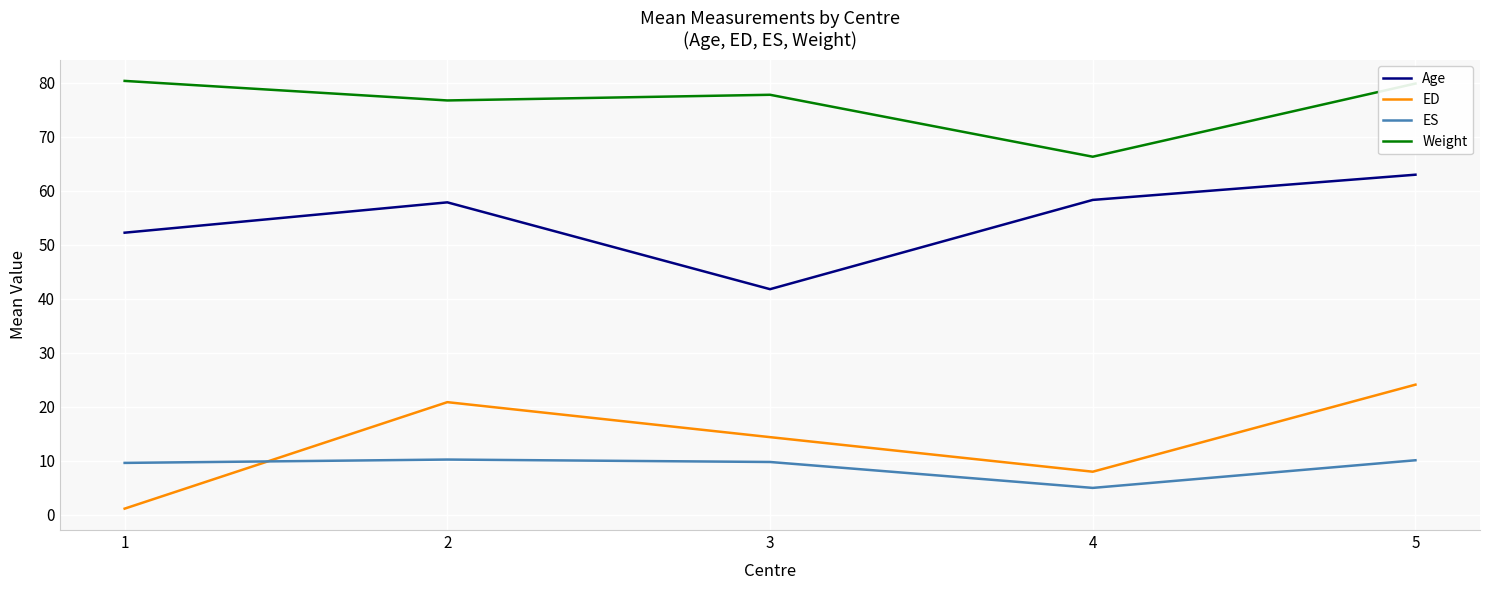

True or false: Age and Weight intersect in this chart.

False